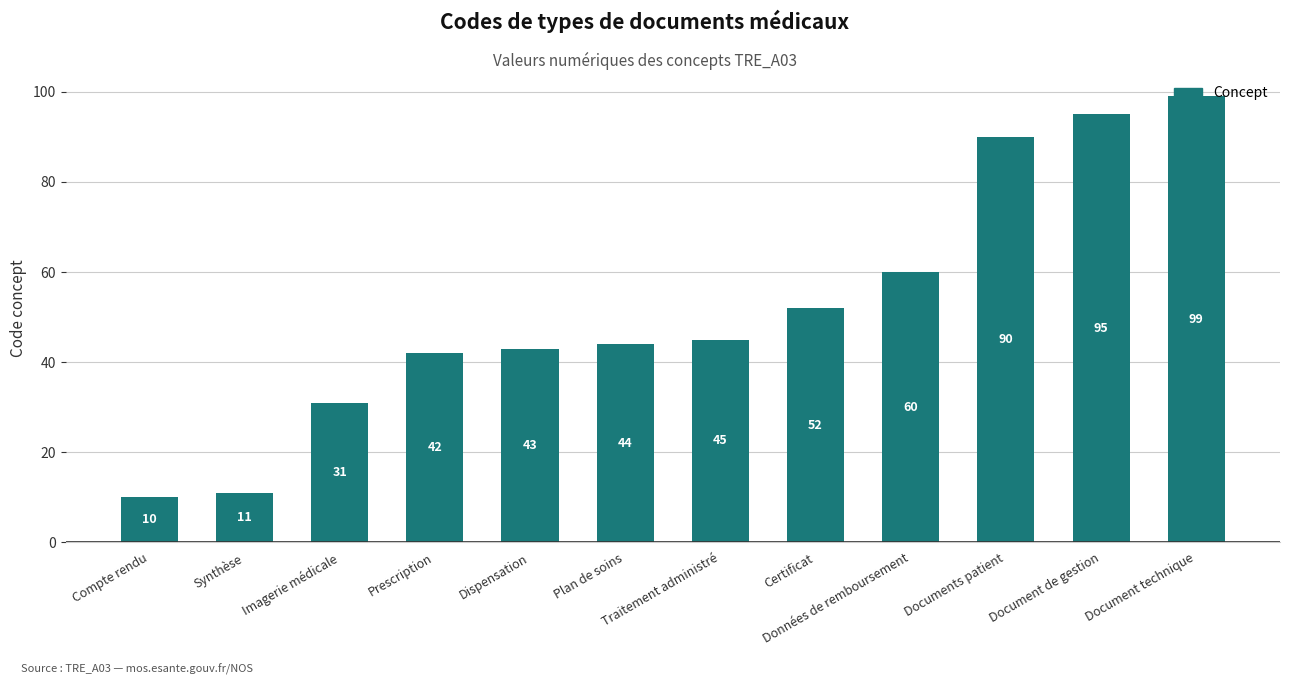

The chart shows a value of 42 at Prescription. True or false?

True